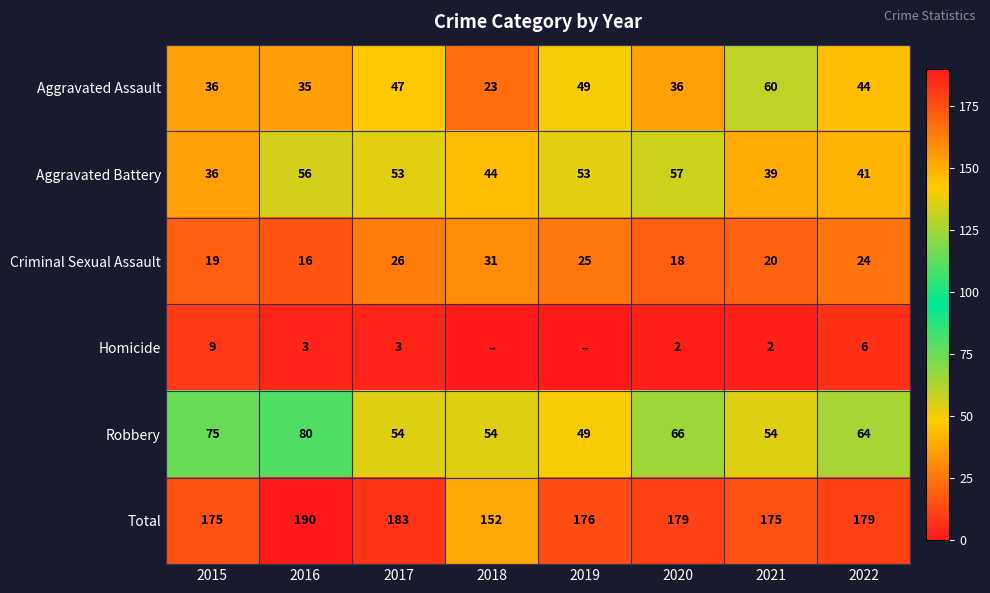

What is the spread (max minus min) of values at 2021?

173